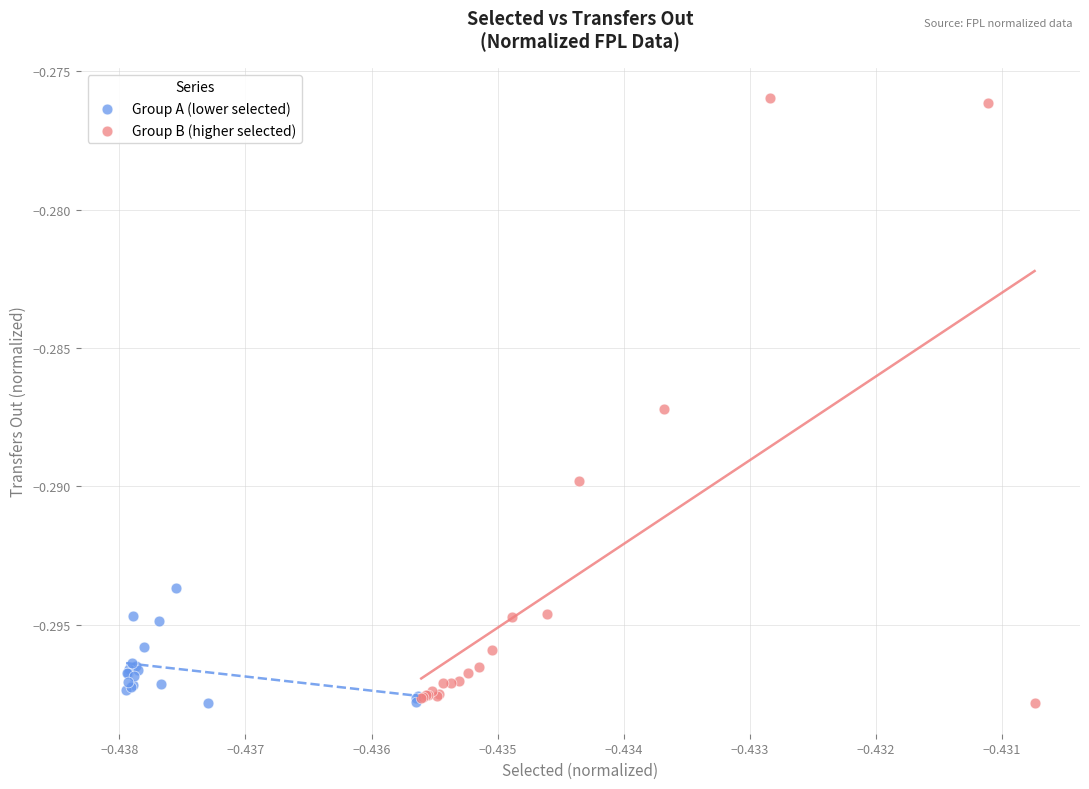

Which series has the widest spread of Y values?

Group B (higher selected)